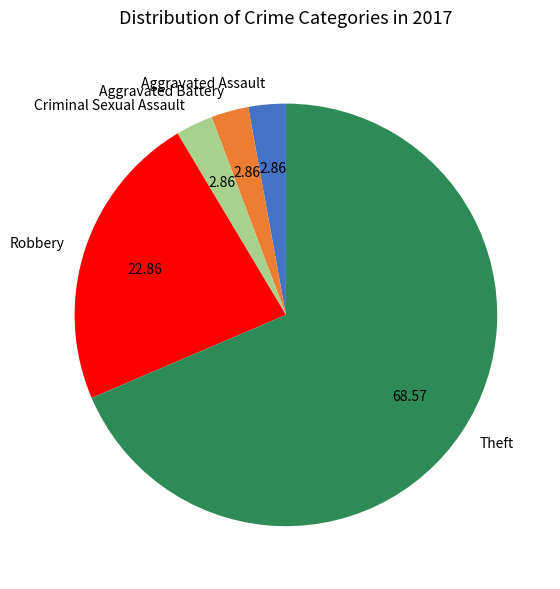

What is the largest slice in the pie chart?

Theft